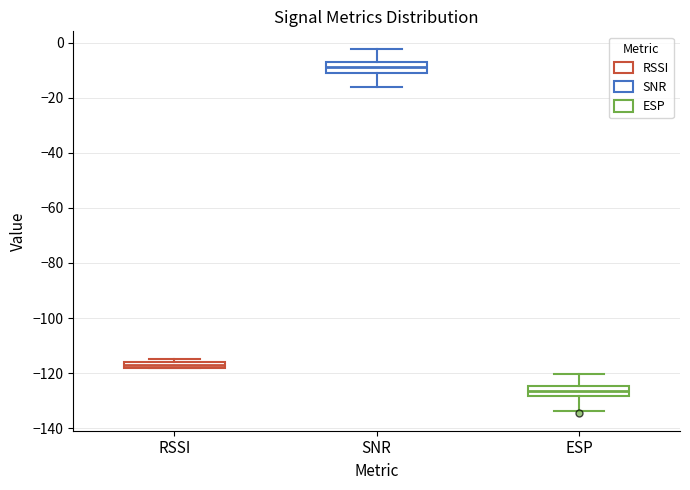

Which box's median line is the highest?

SNR